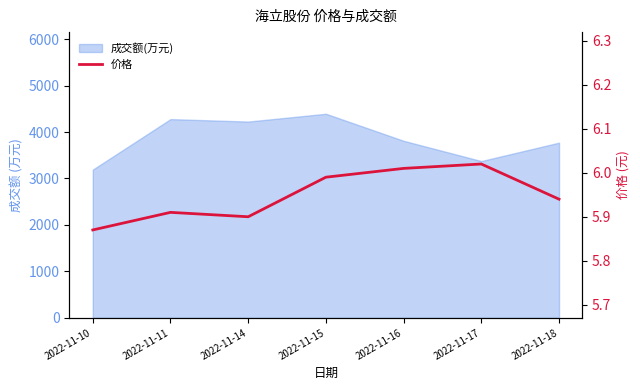

What is the maximum value shown in the chart?

6.0